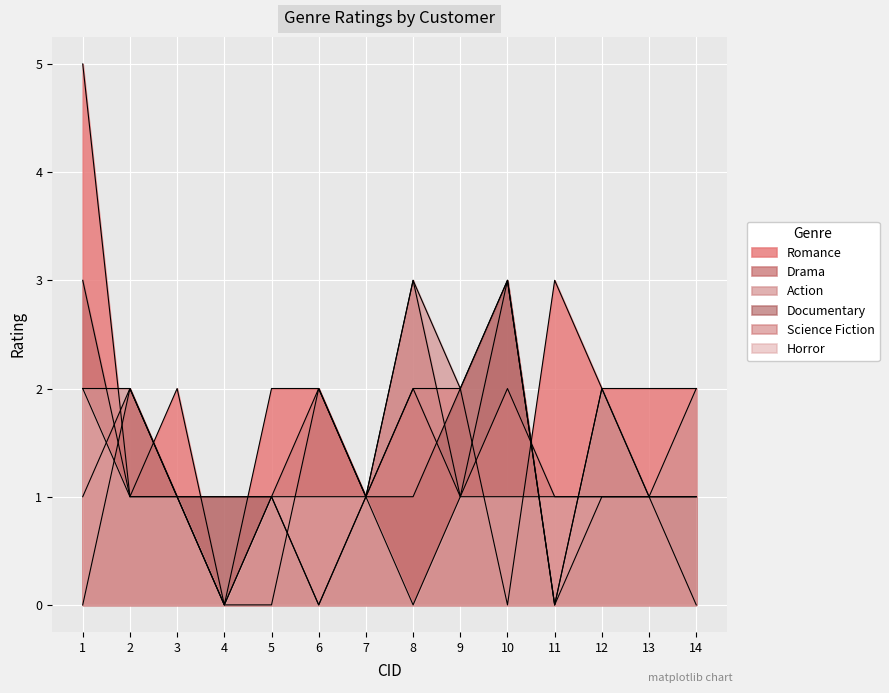

Where does the Drama series first go above 1?

1